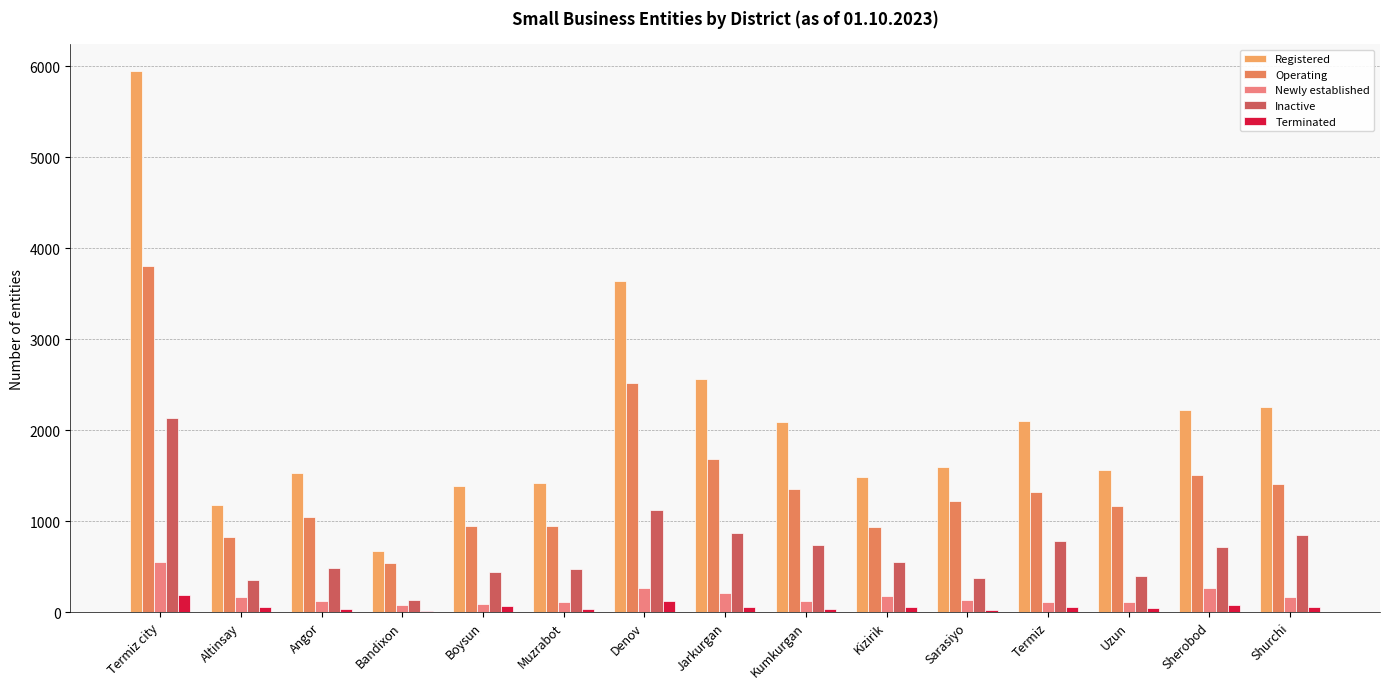

List the series in order of their peak value, highest first.

Registered, Operating, Inactive, Newly established, Terminated